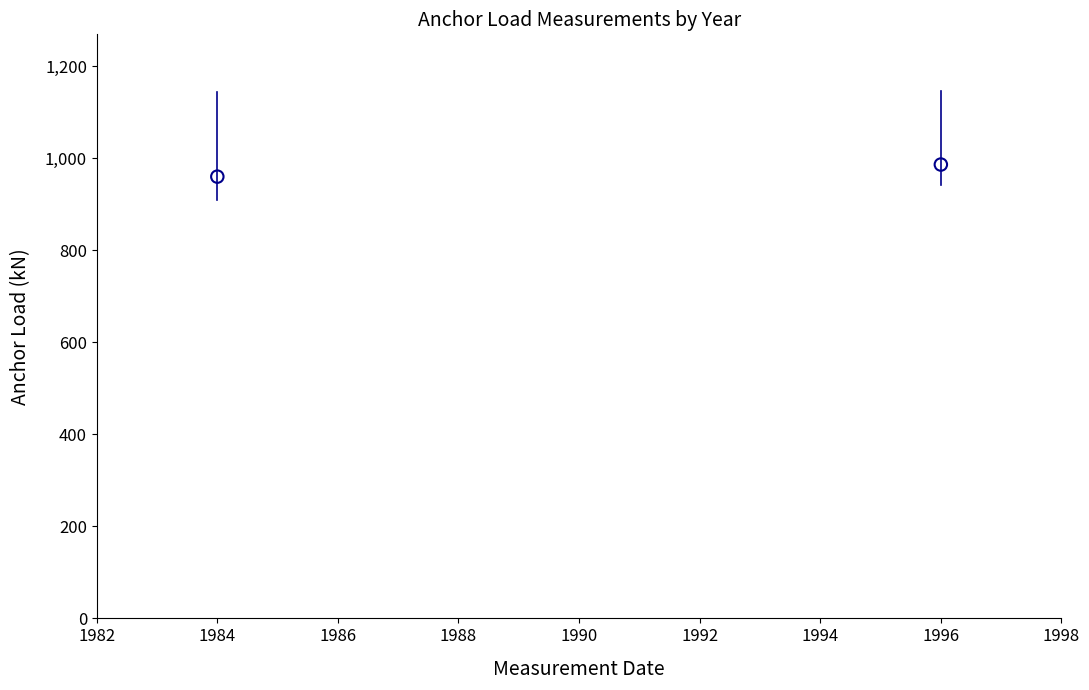

What is the average X value?

1990.0